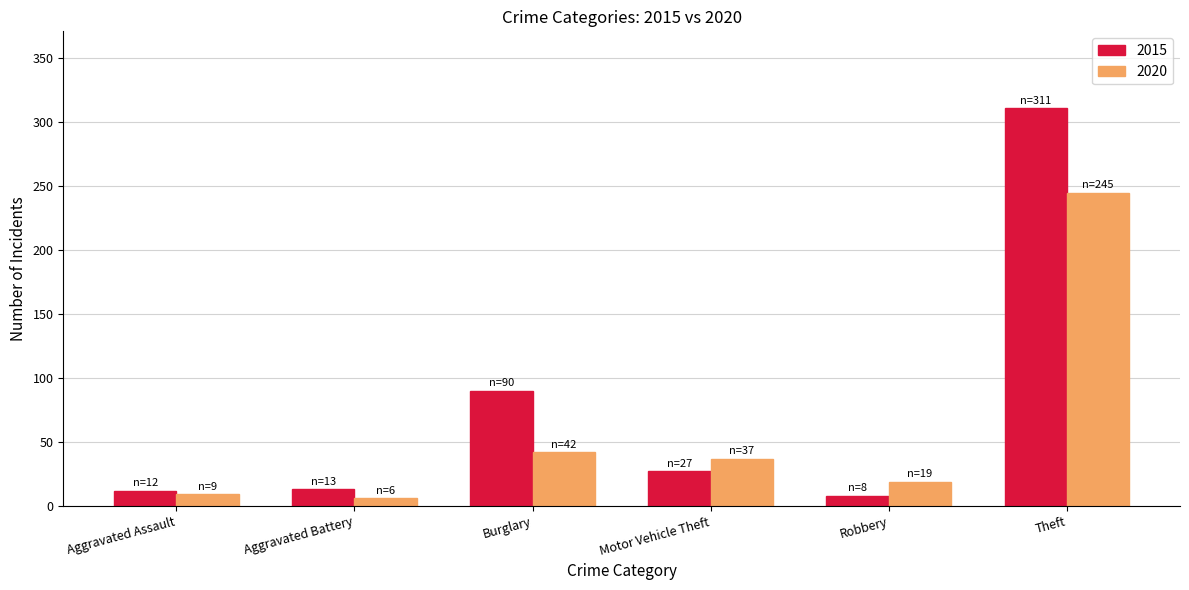

What position from the left is Motor Vehicle Theft?

4